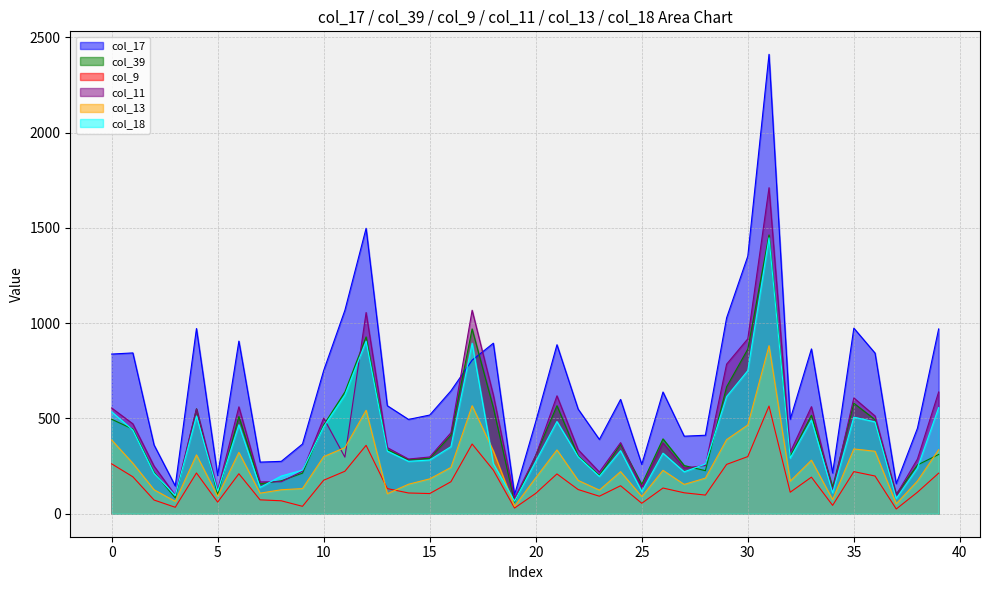

What is the greatest value displayed?

2411